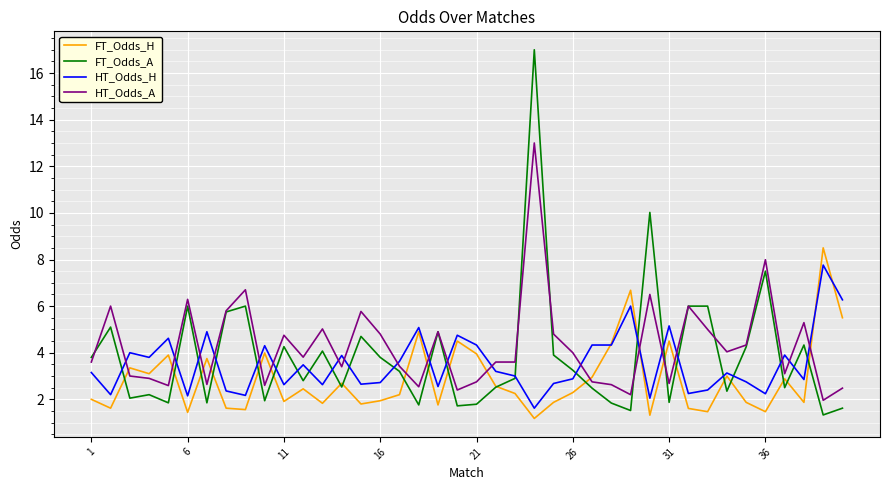

Which series has the largest range (max minus min)?

FT_Odds_A